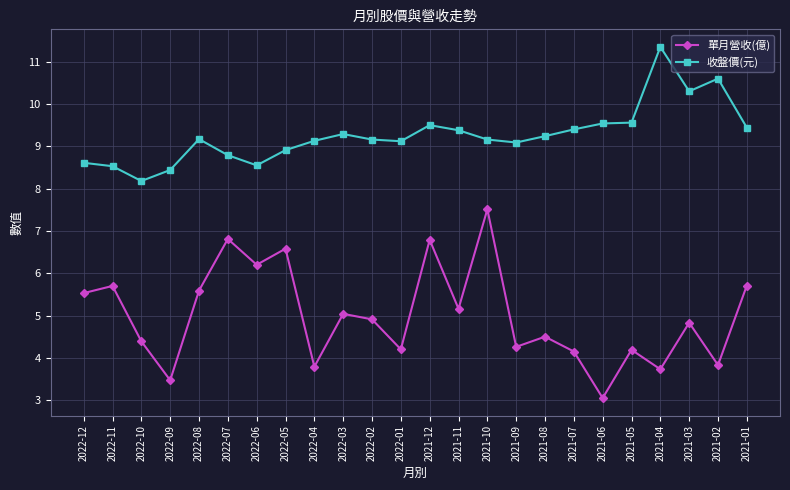

Between 2022-08 and 2021-06, which series saw the biggest shift?

單月營收(億)